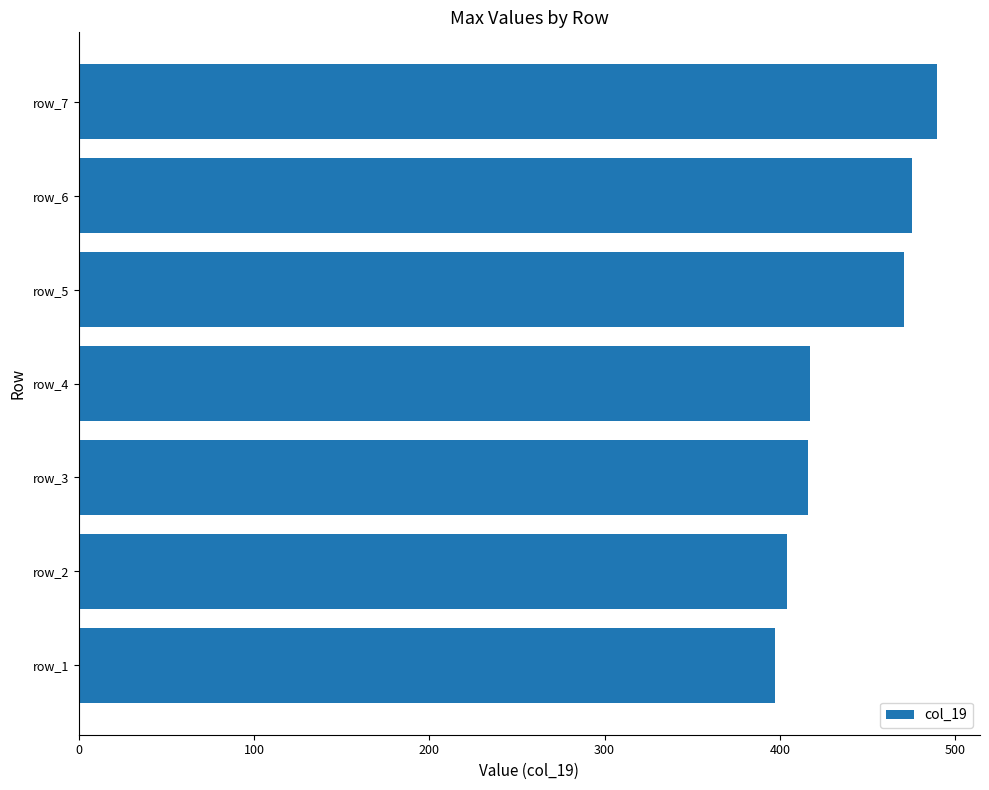

What is the change in value from row_1 to row_5?

+73.6